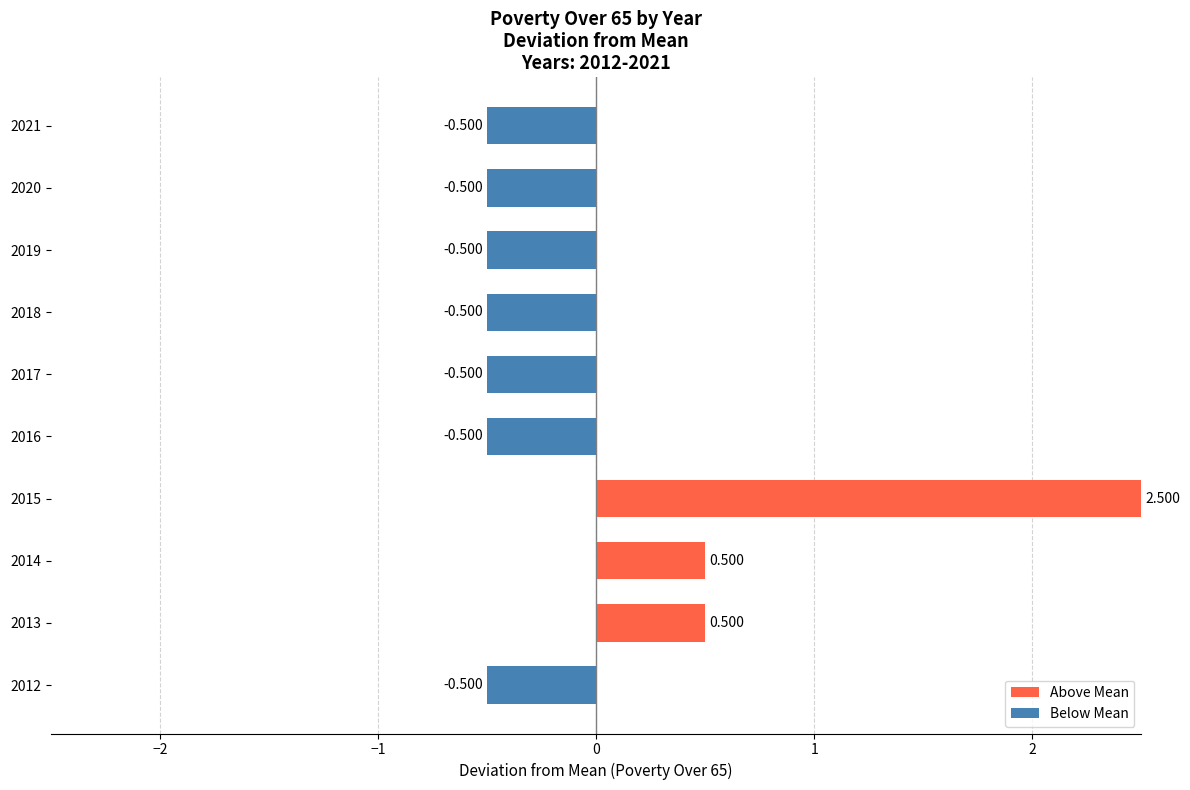

The chart shows a value of 0.8 at 2013. True or false?

False